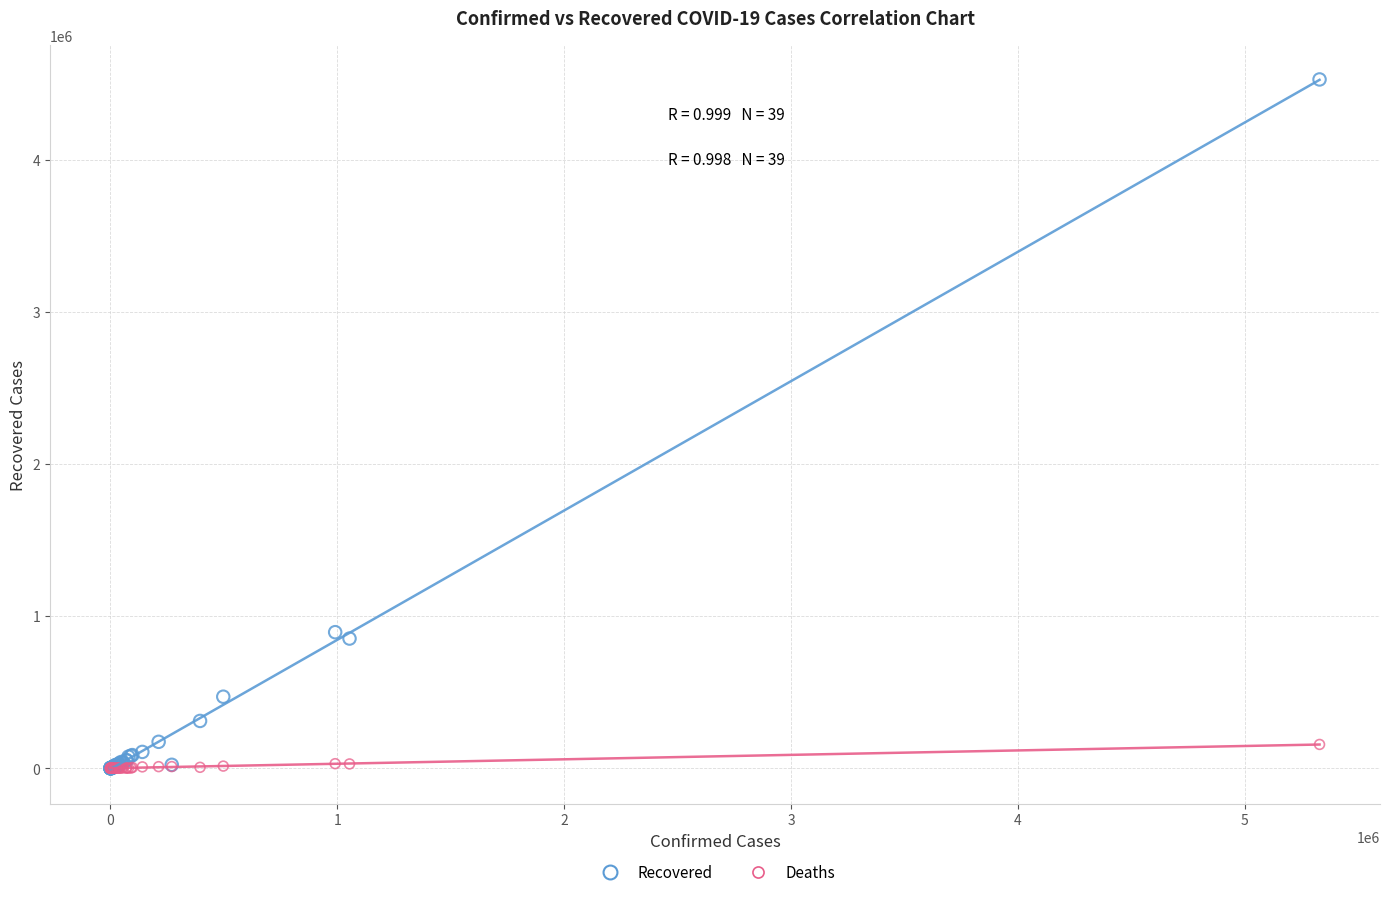

What are all the series names shown in the legend?

Recovered, Deaths